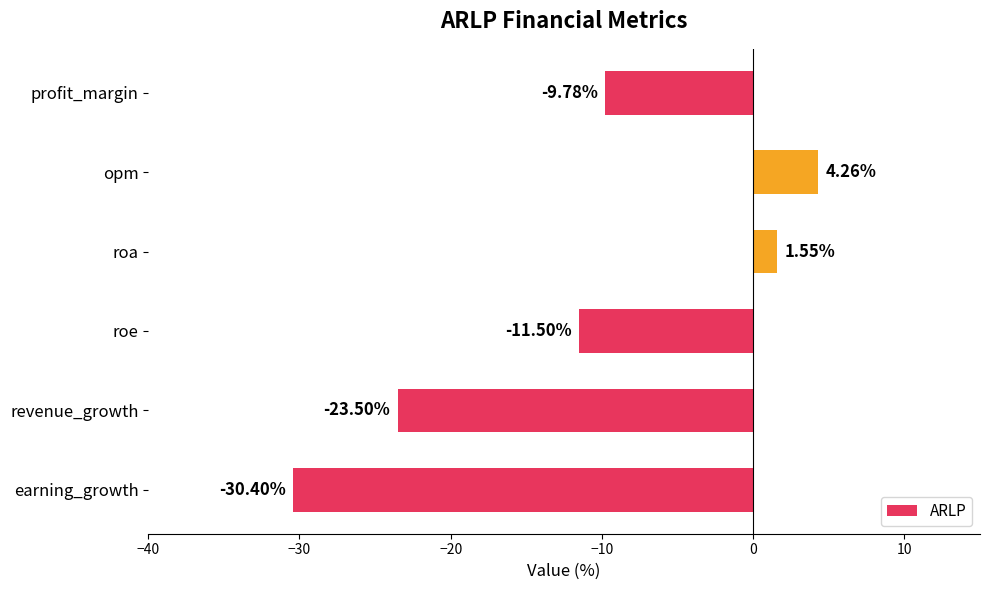

Which category has the highest value across all series?

opm